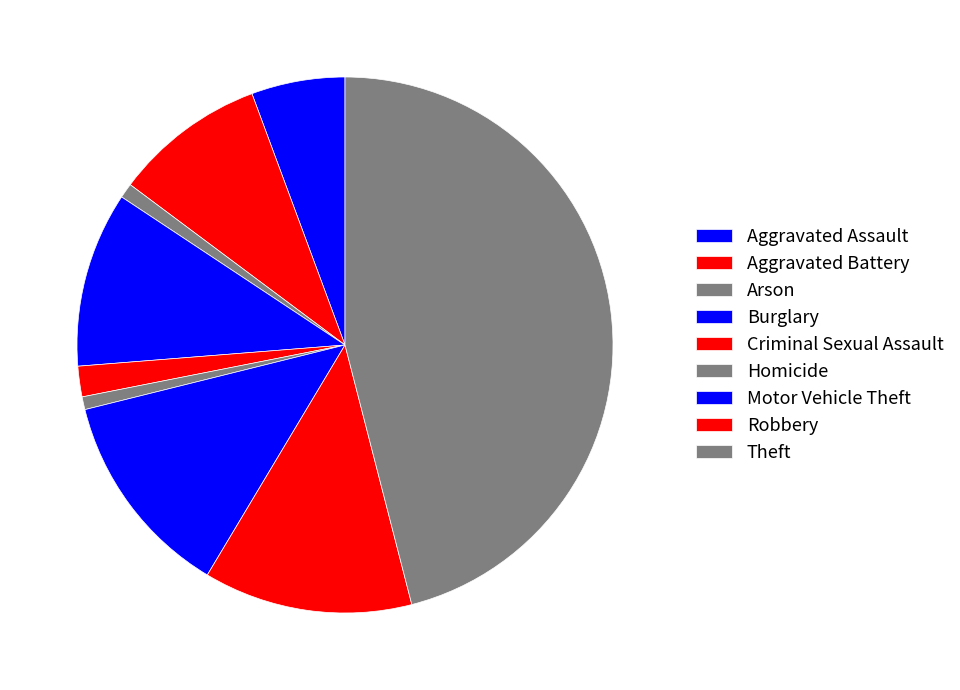

Which slice is the largest?

Theft